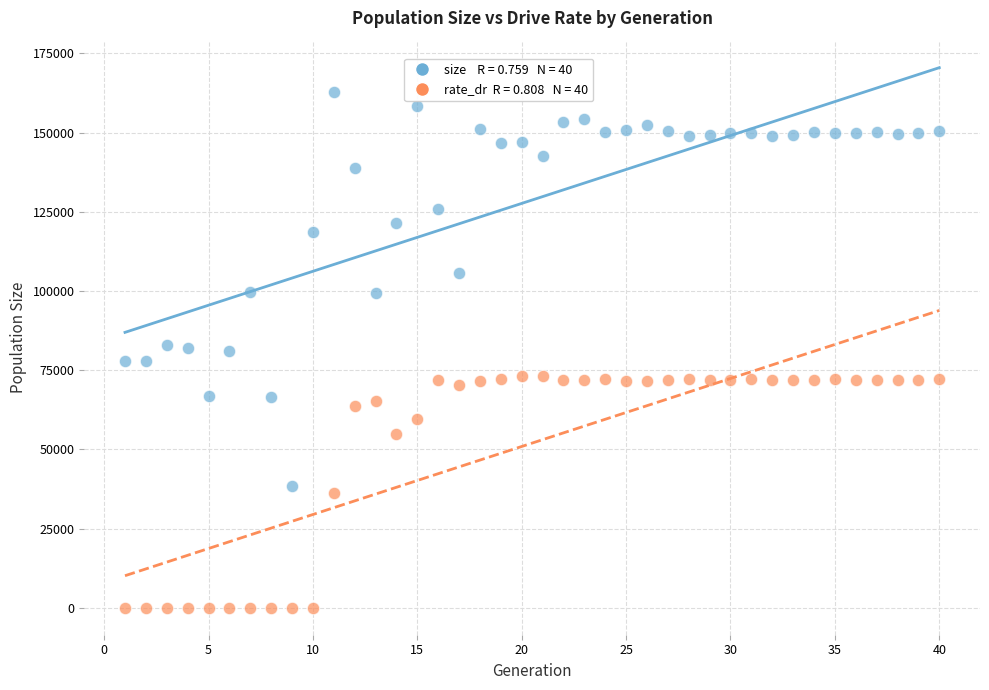

Across all data points, what is the range of Y values (max minus min)?

162834.0